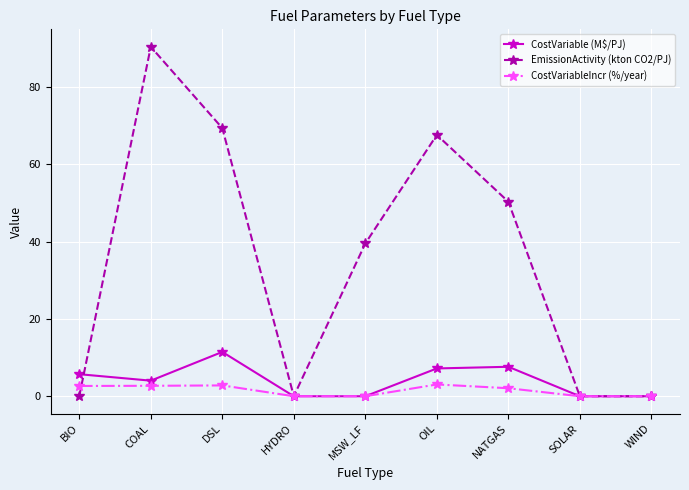

At OIL, list the series in order from largest to smallest.

EmissionActivity (kton CO2/PJ), CostVariable (M$/PJ), CostVariableIncr (%/year)